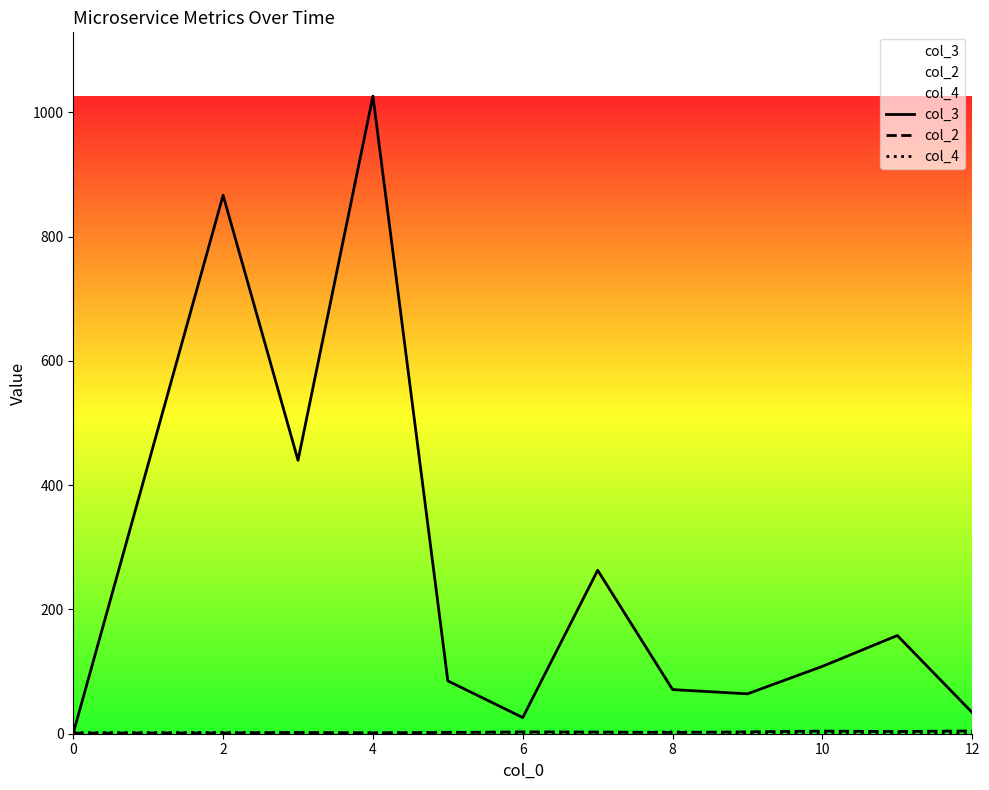

True or false: col_2 has more than 0 points higher than both neighbors.

True